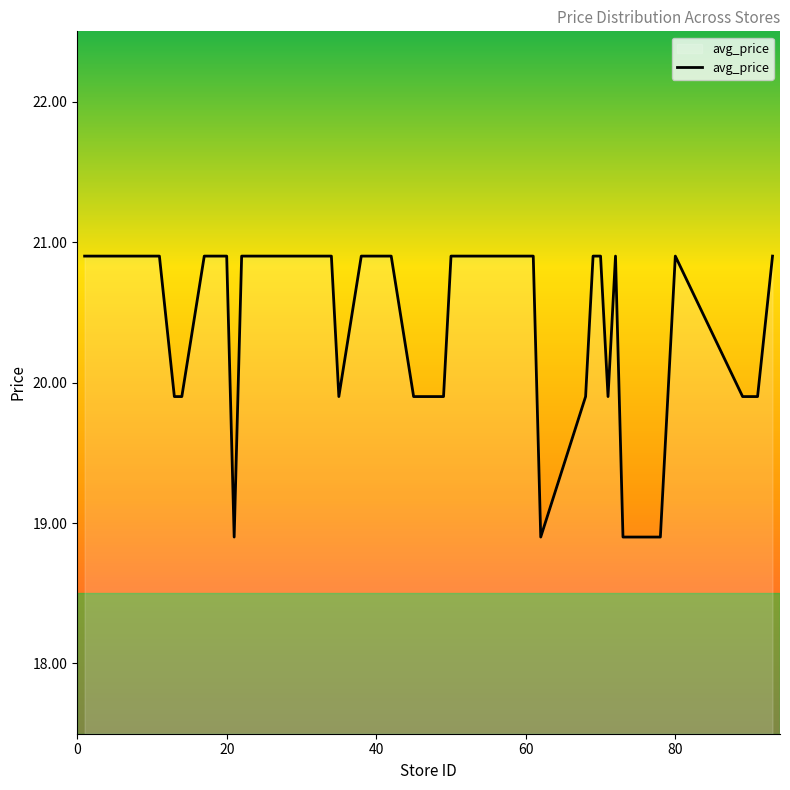

Count the number of data series in this chart.

1